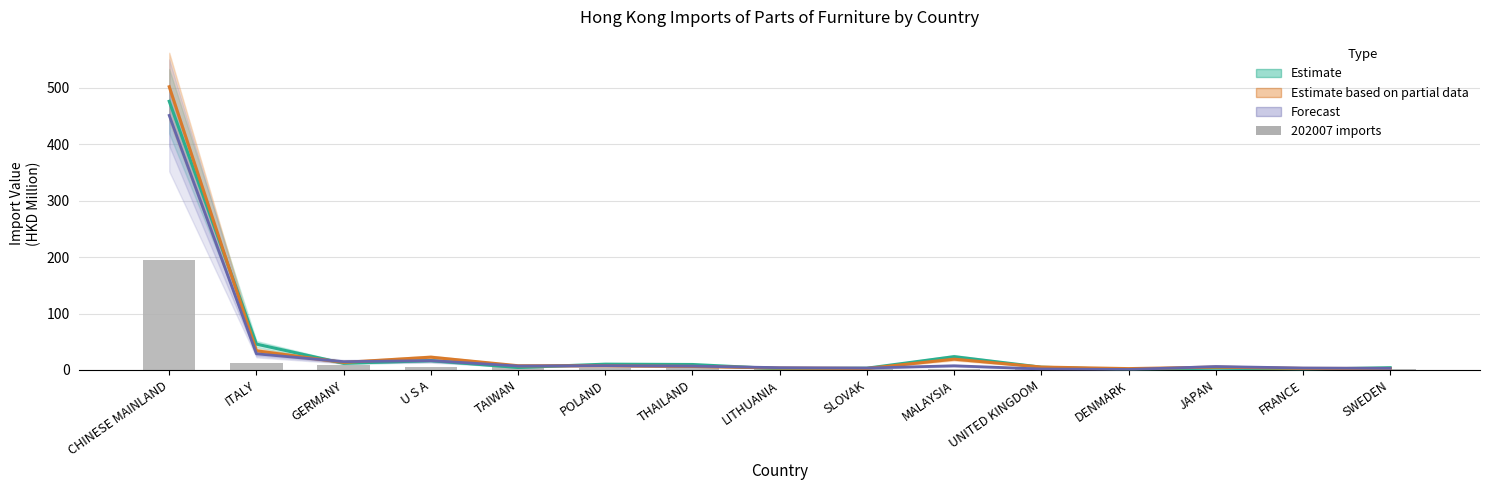

Are the bars grouped side by side (vs. stacked)?

Yes